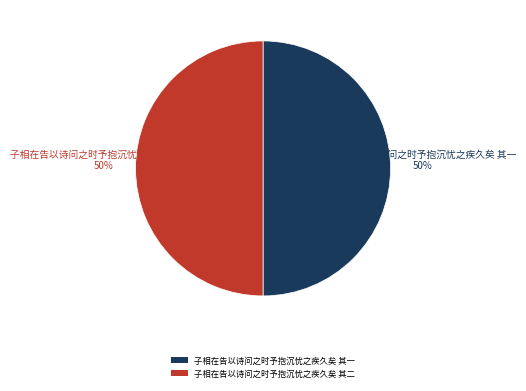

To the nearest percent, what portion does 子相在告以诗问之时予抱沉忧之疾久矣 其一 represent?

50%